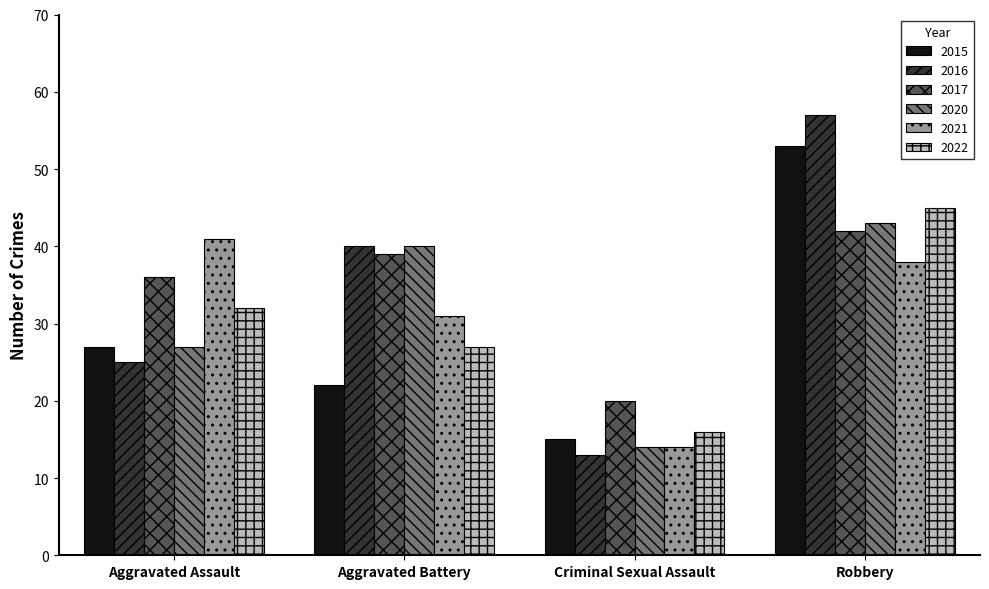

Which series has the largest range (max minus min)?

2016